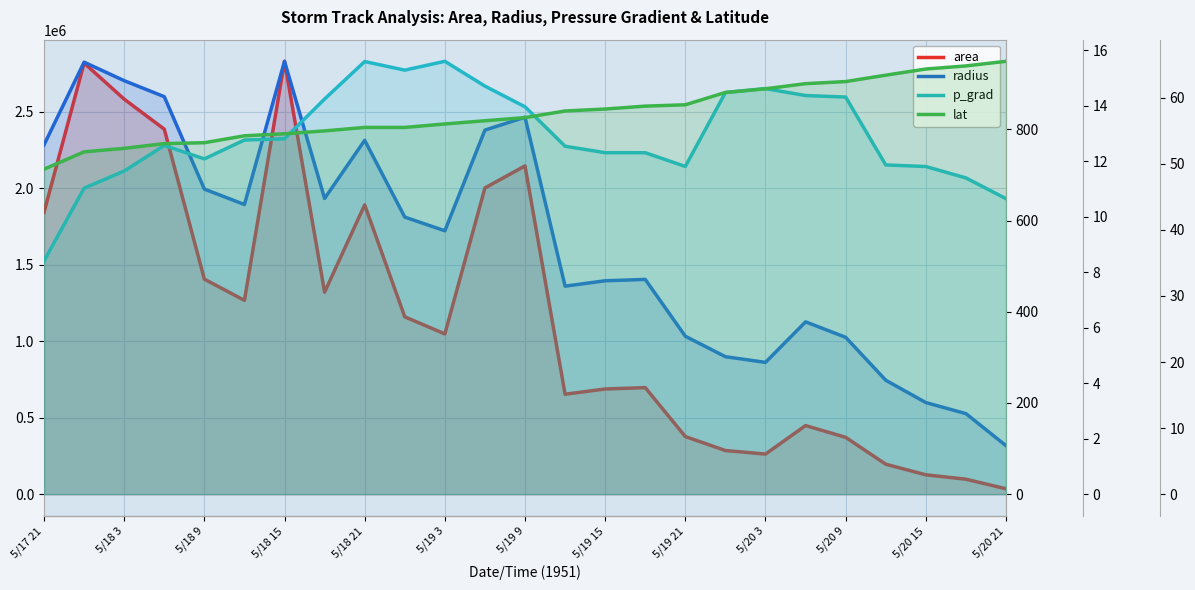

What is the difference between the second highest and second lowest values in the lat series?

13.0